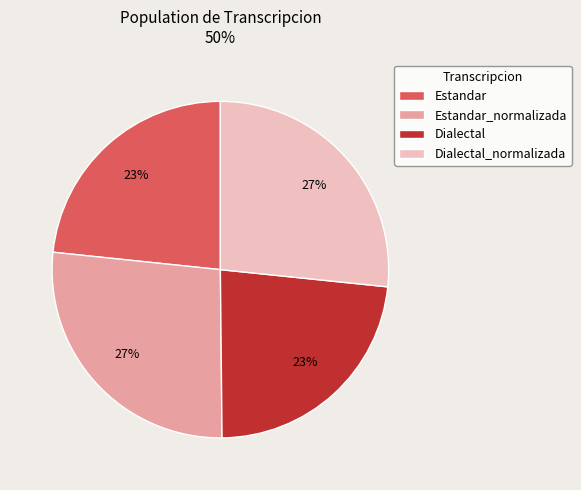

To the nearest percent, what is the difference between the largest and smallest slice percentages?

4%